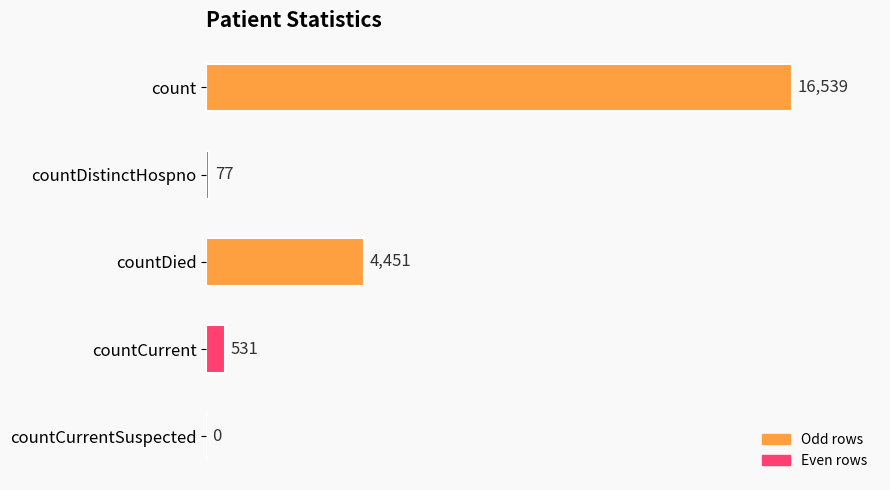

What is the maximum value shown in the chart?

16539